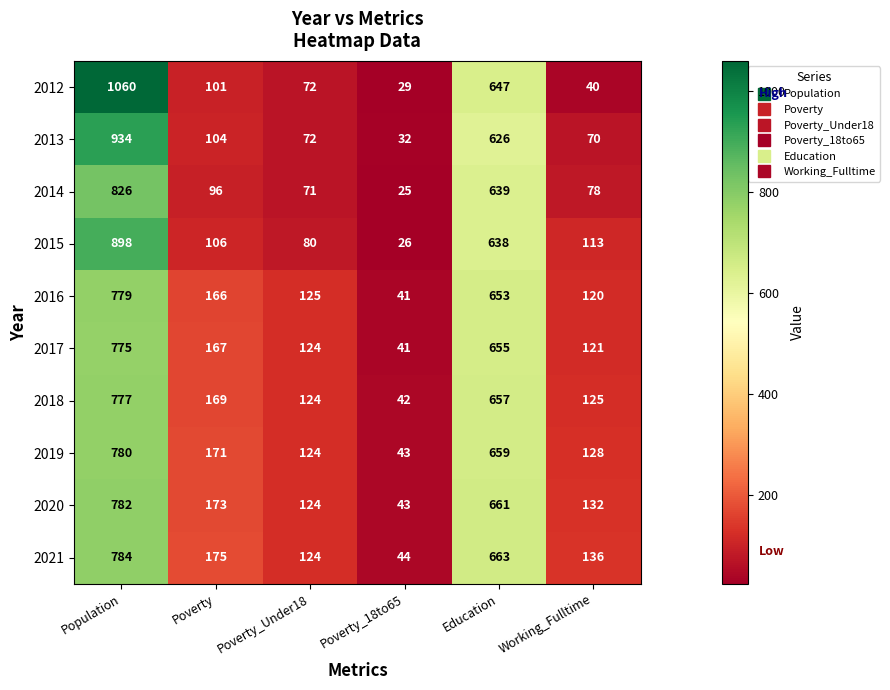

What is the sum of the 2018 values at Education and Poverty?

826